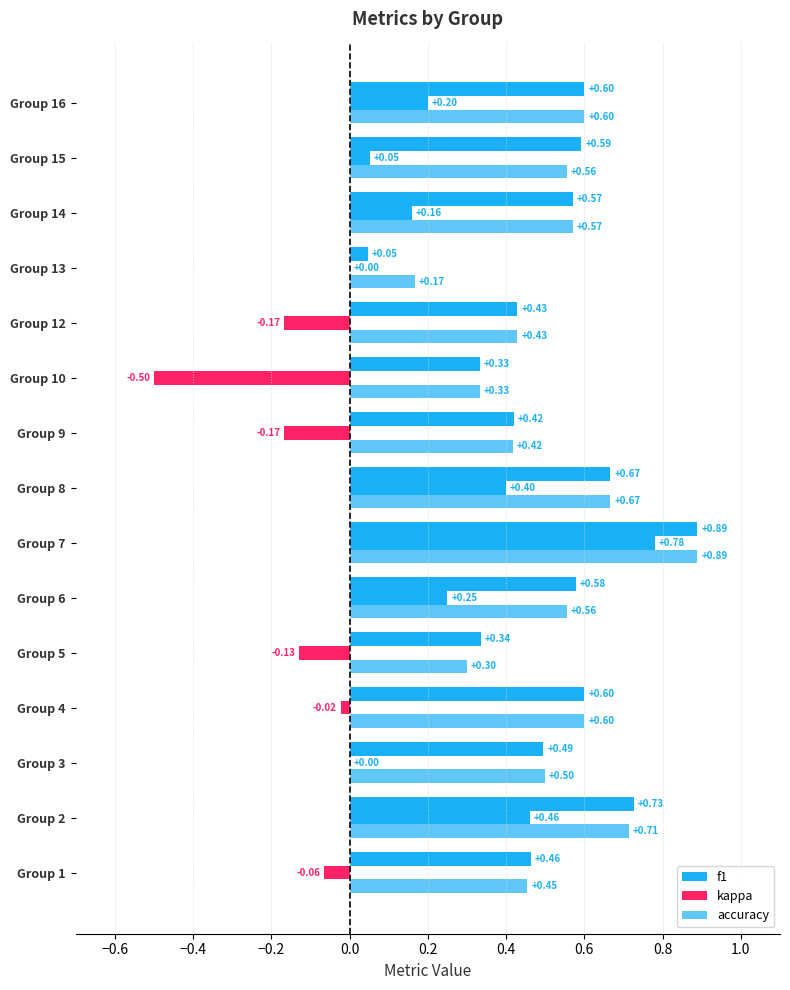

How many series are shown in this chart?

3